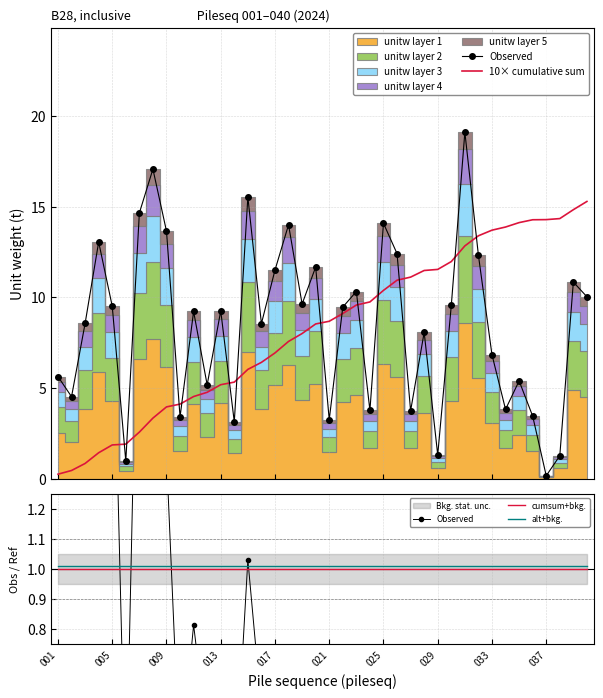

True or false: alt+bkg. and cumsum+bkg. cross at least once.

False